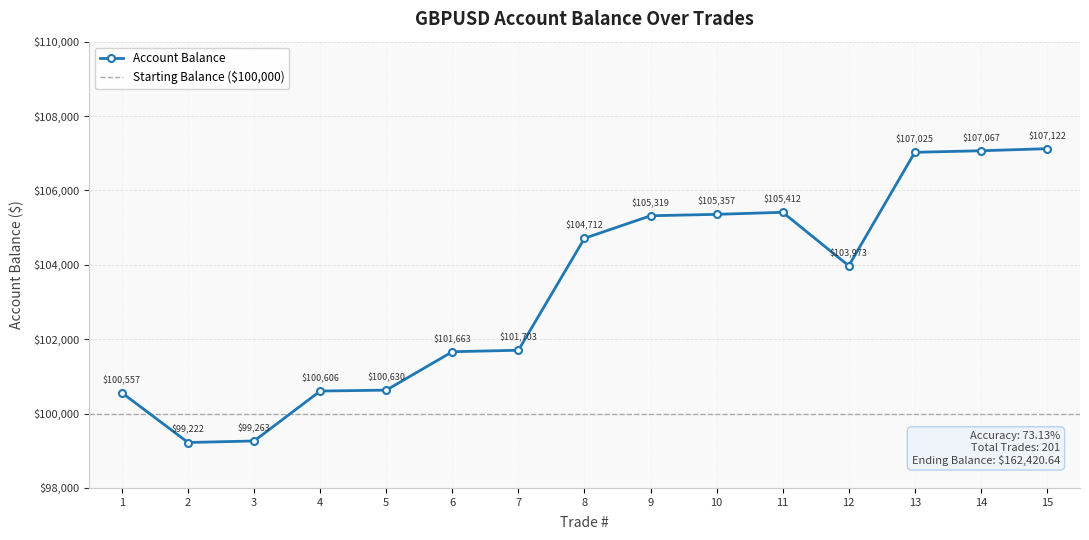

How many points are higher than both their immediate neighbors (excluding endpoints)?

1